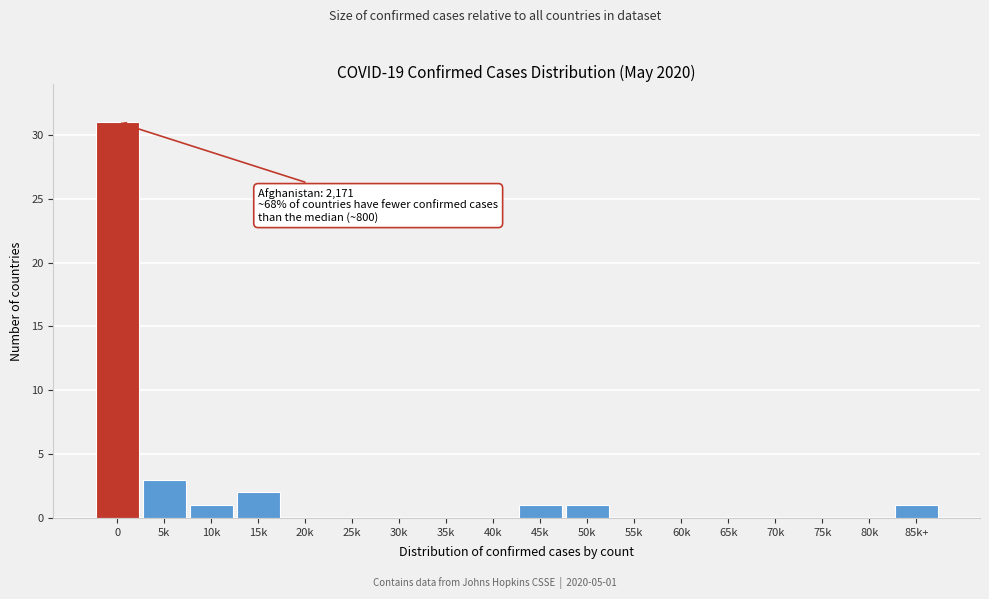

Reading left to right, extract all data points from this chart.

0=31	5k=3	10k=1	15k=2	20k=0	25k=0	30k=0	35k=0	40k=0	45k=1	50k=1	55k=0	60k=0	65k=0	70k=0	75k=0	80k=0	85k+=1